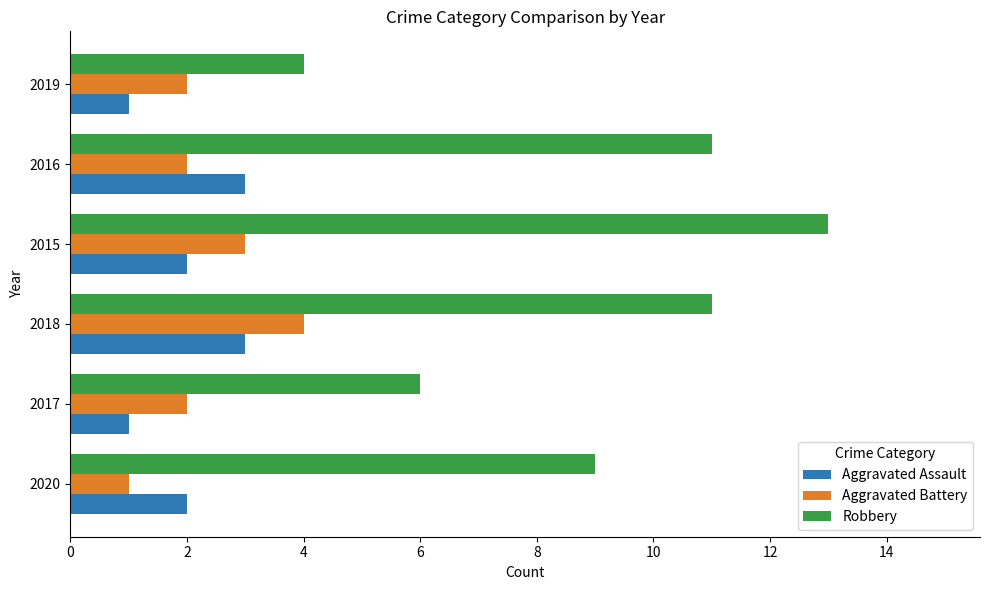

What value does the Robbery series have at 2017?

6